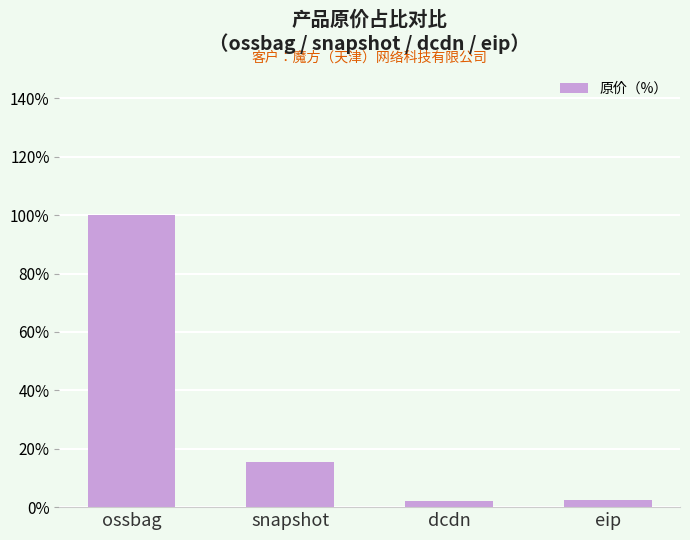

What is the ratio of the value at eip to the value at dcdn?

1.3